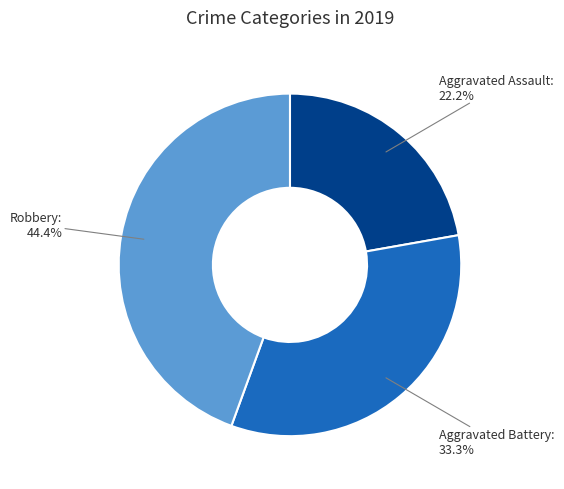

Count the number of slices in the pie.

3